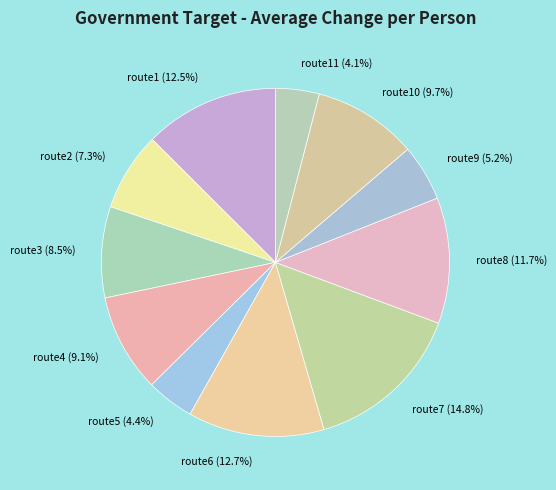

True or false: route7 accounts for 22% of the total.

False